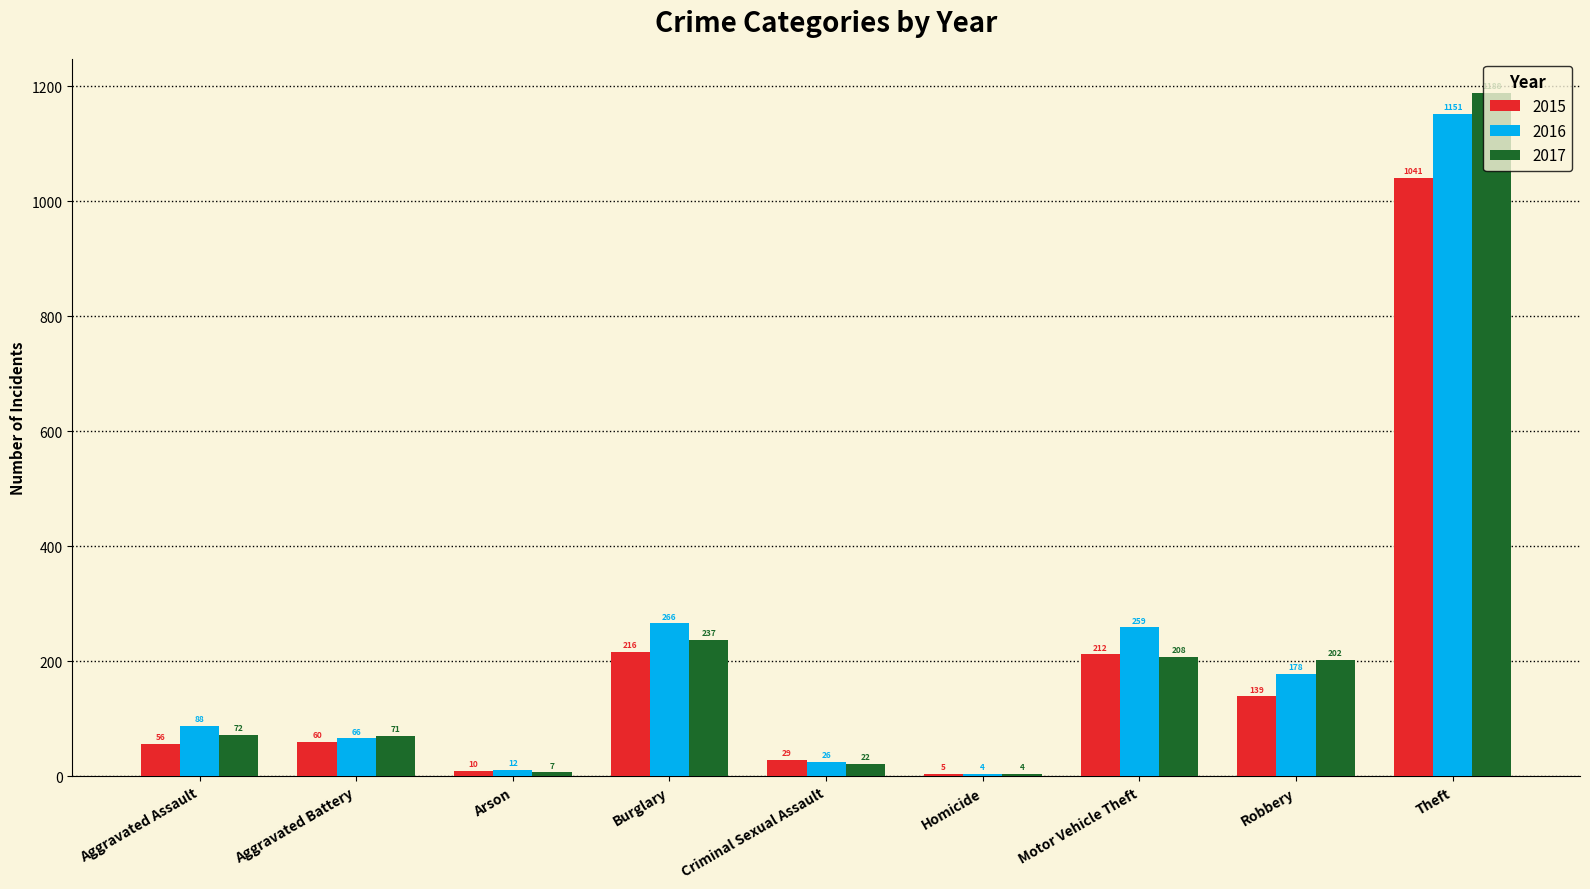

Reading right to left, what are all the values shown in this chart?

2015: Theft=1041	Robbery=139	Motor Vehicle Theft=212	Homicide=5	Criminal Sexual Assault=29	Burglary=216	Arson=10	Aggravated Battery=60	Aggravated Assault=56
2016: Theft=1151	Robbery=178	Motor Vehicle Theft=259	Homicide=4	Criminal Sexual Assault=26	Burglary=266	Arson=12	Aggravated Battery=66	Aggravated Assault=88
2017: Theft=1188	Robbery=202	Motor Vehicle Theft=208	Homicide=4	Criminal Sexual Assault=22	Burglary=237	Arson=7	Aggravated Battery=71	Aggravated Assault=72